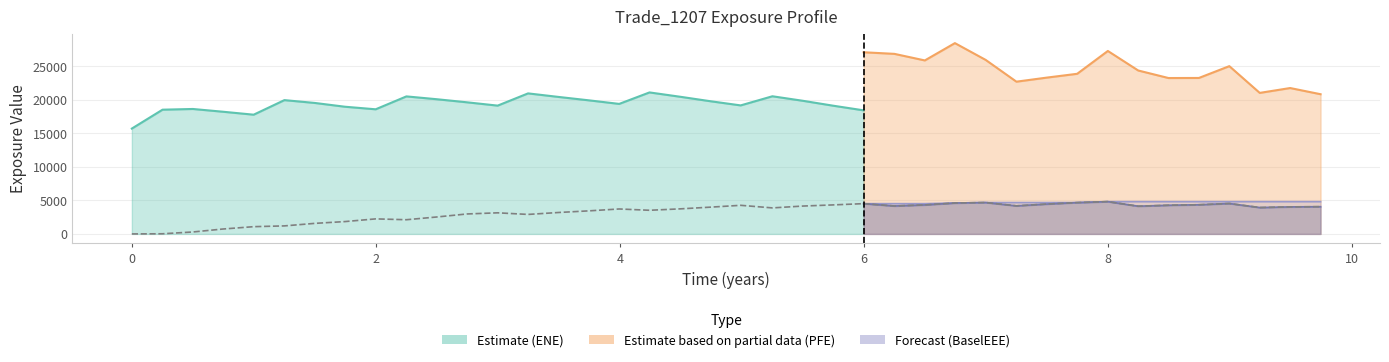

How many values are above zero?

39